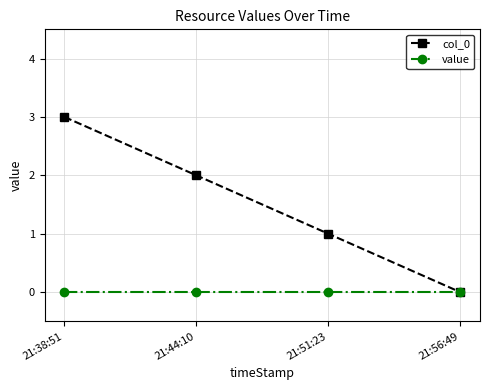

How many positive values does the col_0 series have?

3